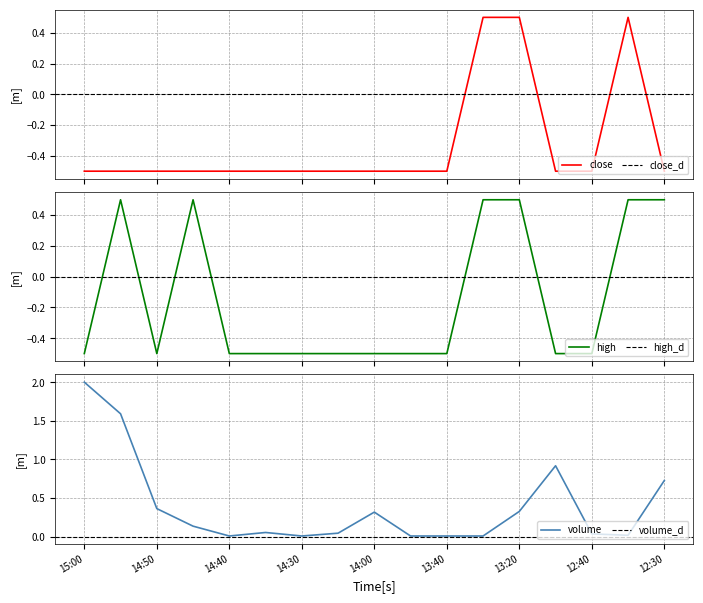

What is the smallest value displayed?

-0.5